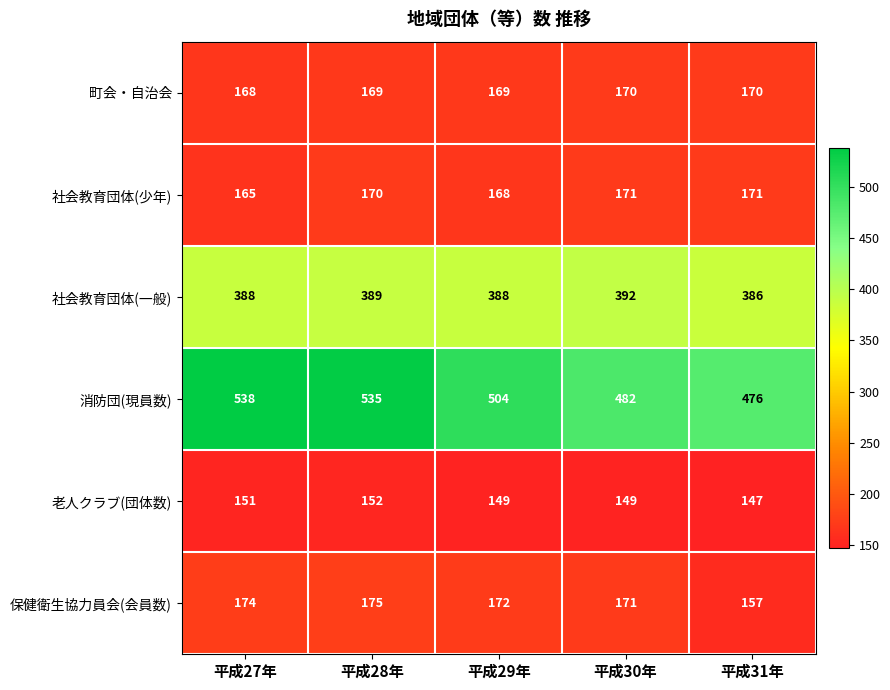

Which label corresponds to the smallest value in the chart?

平成31年